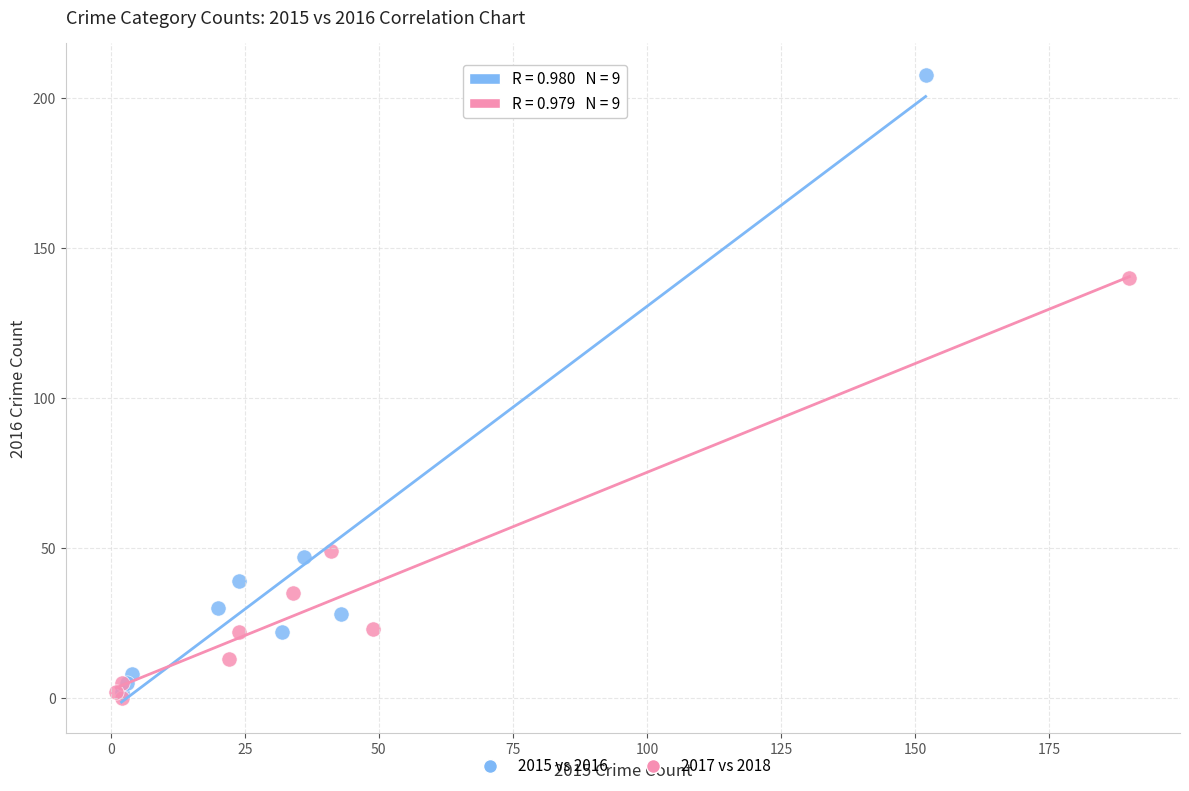

Which series contains the highest Y value?

2015 vs 2016